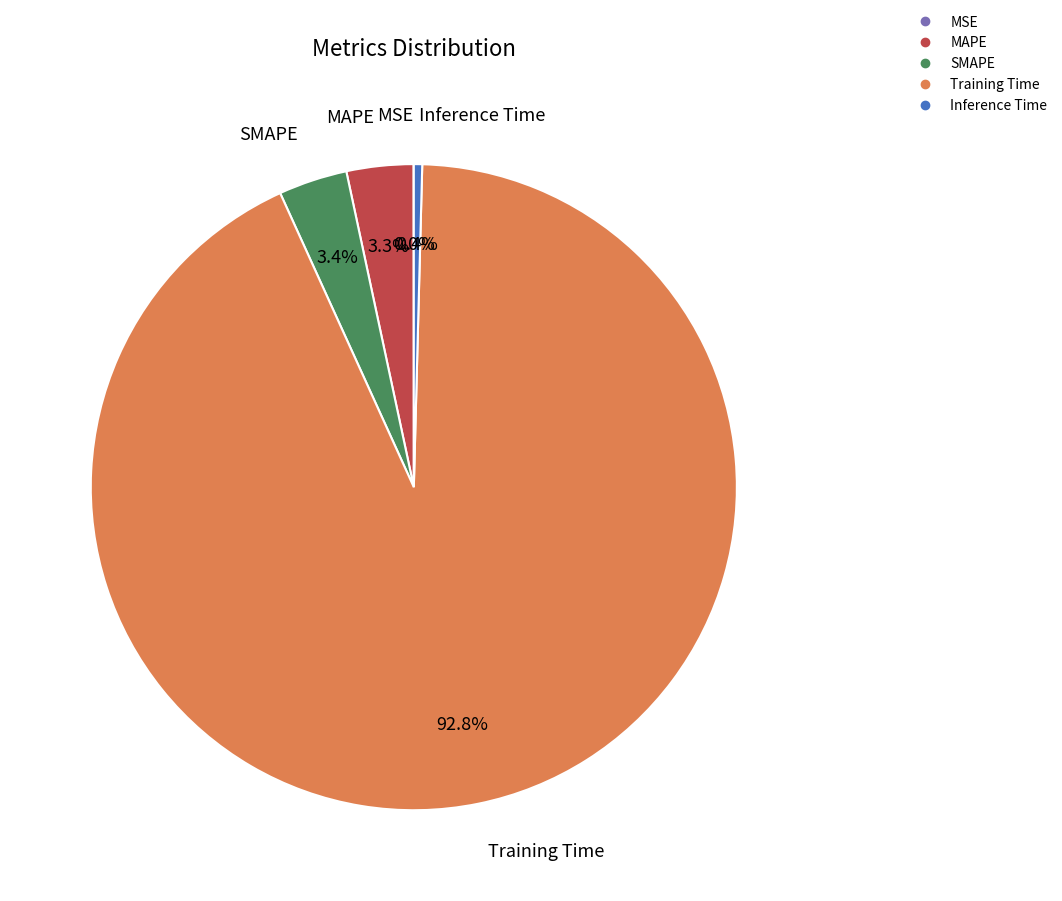

Which has a higher value, Training Time or Inference Time?

Training Time